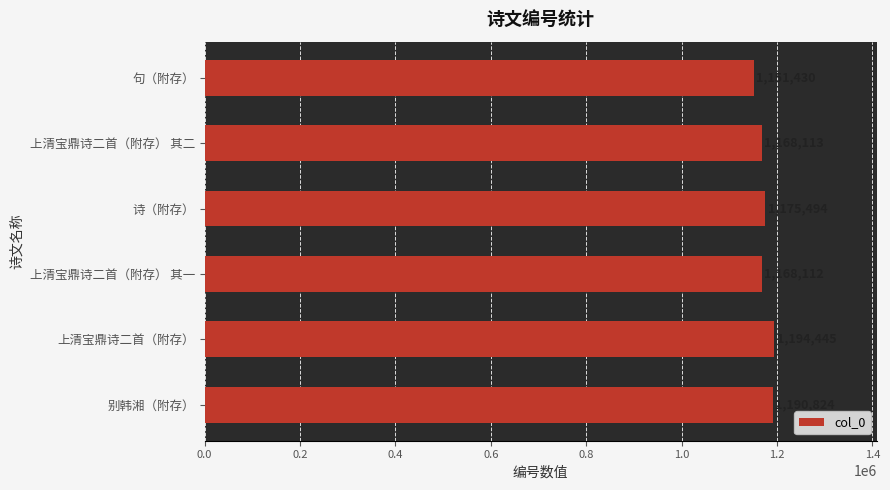

How many data points are less than 1175494?

3